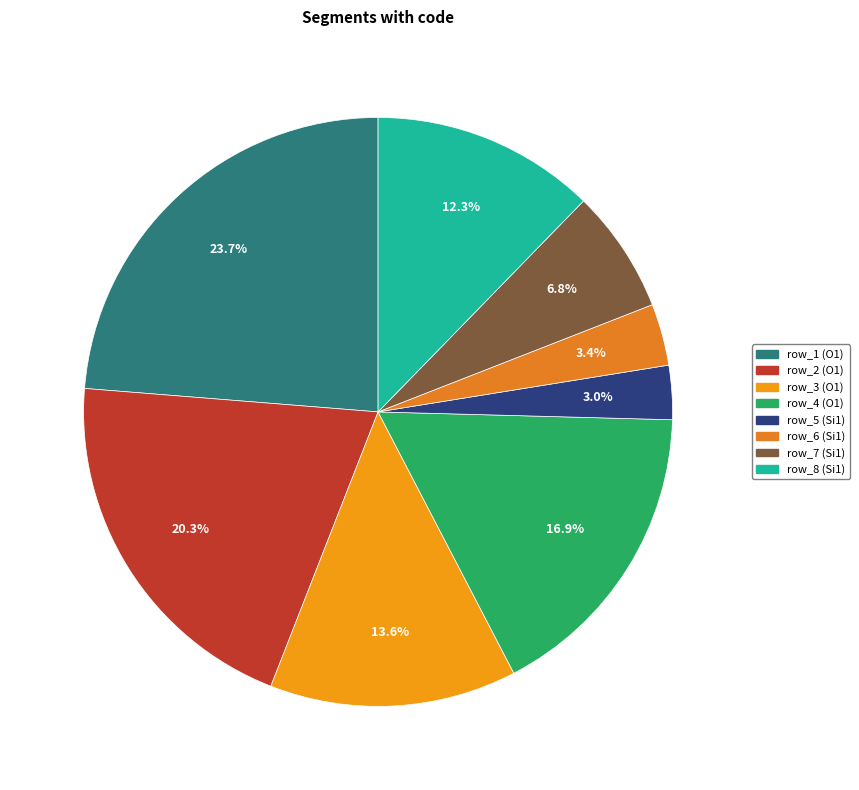

Count the number of slices in the pie.

8